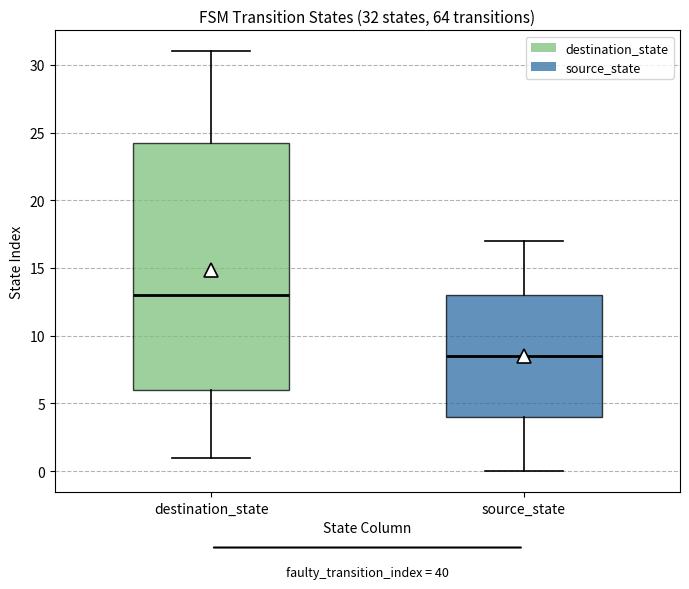

Which box's median line is the highest?

destination_state